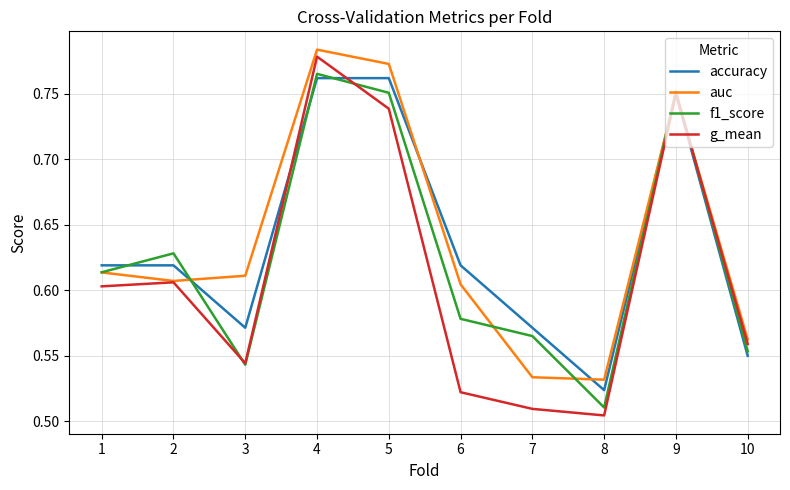

Which label corresponds to the largest value in the chart?

4